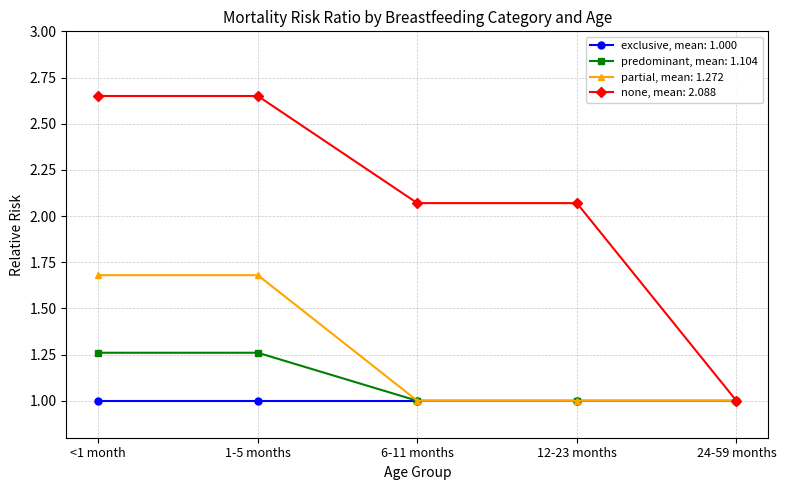

What are all the series names shown in the legend?

exclusive, mean: 1.000, predominant, mean: 1.104, partial, mean: 1.272, none, mean: 2.088